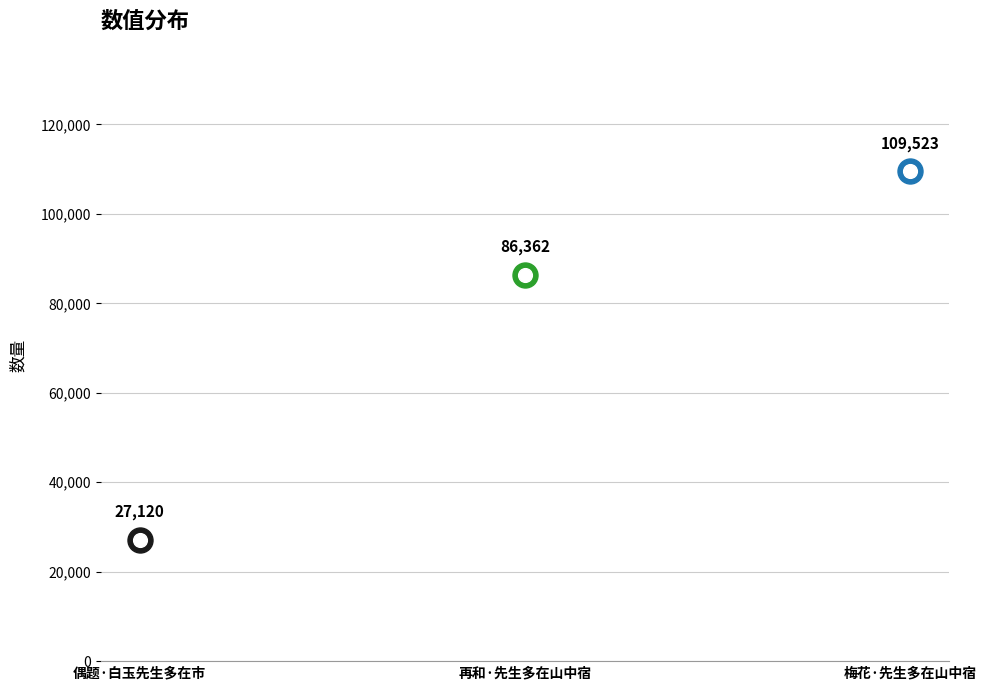

Which has a higher value, 偶题·白玉先生多在市 or 再和·先生多在山中宿?

再和·先生多在山中宿